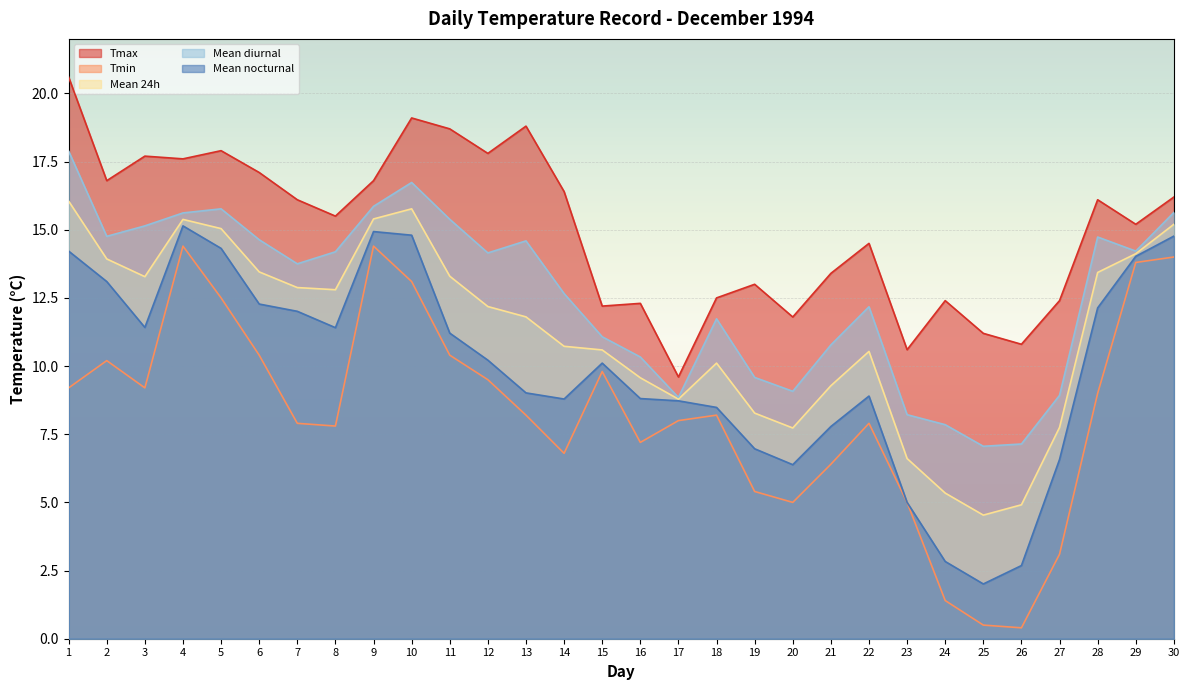

Which series has the widest spread of values?

Tmin